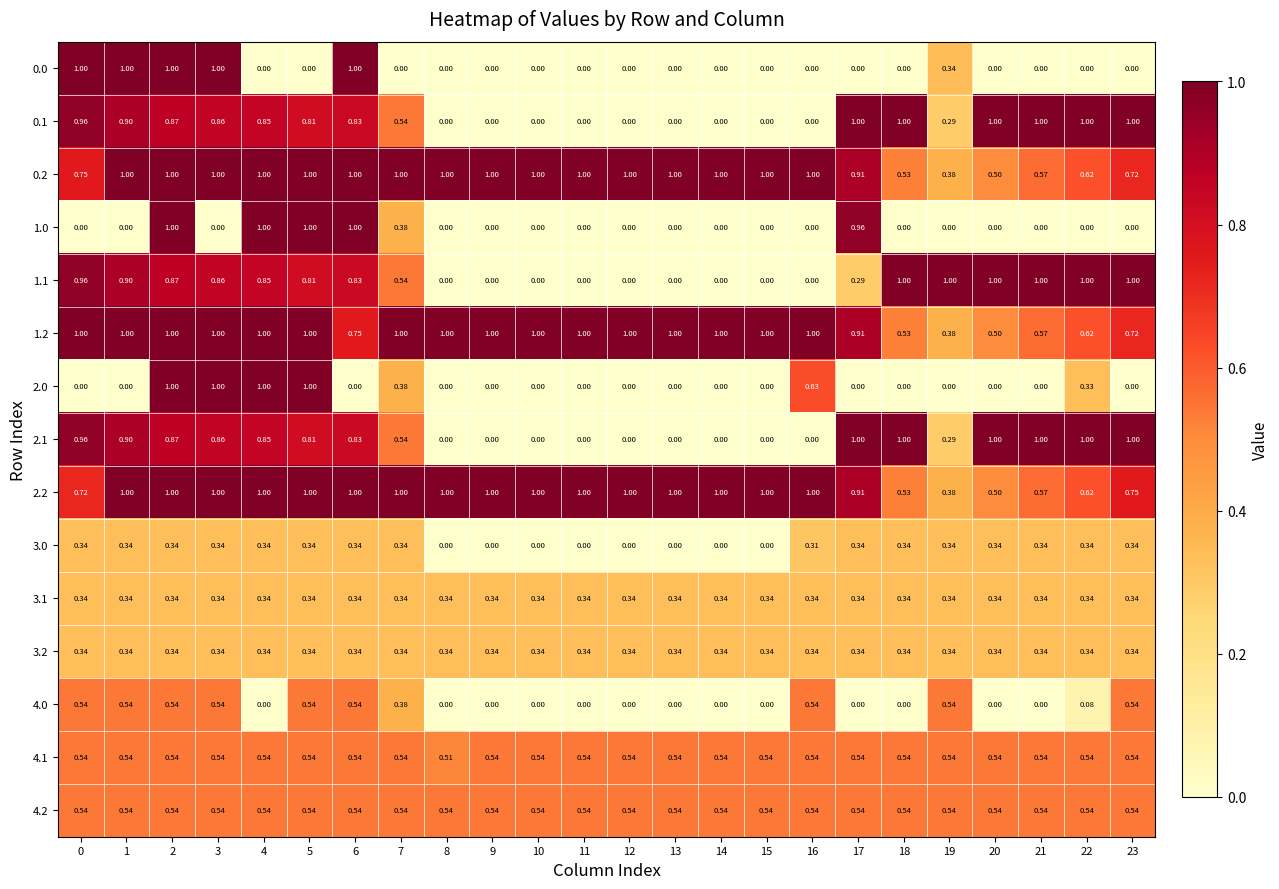

Reading left to right, extract all data points from this chart.

0.0: 0=1.0	1=1.0	2=1.0	3=1.0	4=0.0	5=0.0	6=1.0	7=0.0	8=0.0	9=0.0	10=0.0	11=0.0	12=0.0	13=0.0	14=0.0	15=0.0	16=0.0	17=0.0	18=0.0	19=0.3	20=0.0	21=0.0	22=0.0	23=0.0
0.1: 0=1.0	1=0.9	2=0.9	3=0.9	4=0.8	5=0.8	6=0.8	7=0.5	8=0.0	9=0.0	10=0.0	11=0.0	12=0.0	13=0.0	14=0.0	15=0.0	16=0.0	17=1.0	18=1.0	19=0.3	20=1.0	21=1.0	22=1.0	23=1.0
0.2: 0=0.8	1=1.0	2=1.0	3=1.0	4=1.0	5=1.0	6=1.0	7=1.0	8=1.0	9=1.0	10=1.0	11=1.0	12=1.0	13=1.0	14=1.0	15=1.0	16=1.0	17=0.9	18=0.5	19=0.4	20=0.5	21=0.6	22=0.6	23=0.7
1.0: 0=0.0	1=0.0	2=1.0	3=0.0	4=1.0	5=1.0	6=1.0	7=0.4	8=0.0	9=0.0	10=0.0	11=0.0	12=0.0	13=0.0	14=0.0	15=0.0	16=0.0	17=1.0	18=0.0	19=0.0	20=0.0	21=0.0	22=0.0	23=0.0
1.1: 0=1.0	1=0.9	2=0.9	3=0.9	4=0.8	5=0.8	6=0.8	7=0.5	8=0.0	9=0.0	10=0.0	11=0.0	12=0.0	13=0.0	14=0.0	15=0.0	16=0.0	17=0.3	18=1.0	19=1.0	20=1.0	21=1.0	22=1.0	23=1.0
1.2: 0=1.0	1=1.0	2=1.0	3=1.0	4=1.0	5=1.0	6=0.8	7=1.0	8=1.0	9=1.0	10=1.0	11=1.0	12=1.0	13=1.0	14=1.0	15=1.0	16=1.0	17=0.9	18=0.5	19=0.4	20=0.5	21=0.6	22=0.6	23=0.7
2.0: 0=0.0	1=0.0	2=1.0	3=1.0	4=1.0	5=1.0	6=0.0	7=0.4	8=0.0	9=0.0	10=0.0	11=0.0	12=0.0	13=0.0	14=0.0	15=0.0	16=0.6	17=0.0	18=0.0	19=0.0	20=0.0	21=0.0	22=0.3	23=0.0
2.1: 0=1.0	1=0.9	2=0.9	3=0.9	4=0.8	5=0.8	6=0.8	7=0.5	8=0.0	9=0.0	10=0.0	11=0.0	12=0.0	13=0.0	14=0.0	15=0.0	16=0.0	17=1.0	18=1.0	19=0.3	20=1.0	21=1.0	22=1.0	23=1.0
2.2: 0=0.7	1=1.0	2=1.0	3=1.0	4=1.0	5=1.0	6=1.0	7=1.0	8=1.0	9=1.0	10=1.0	11=1.0	12=1.0	13=1.0	14=1.0	15=1.0	16=1.0	17=0.9	18=0.5	19=0.4	20=0.5	21=0.6	22=0.6	23=0.8
3.0: 0=0.3	1=0.3	2=0.3	3=0.3	4=0.3	5=0.3	6=0.3	7=0.3	8=0.0	9=0.0	10=0.0	11=0.0	12=0.0	13=0.0	14=0.0	15=0.0	16=0.3	17=0.3	18=0.3	19=0.3	20=0.3	21=0.3	22=0.3	23=0.3
3.1: 0=0.3	1=0.3	2=0.3	3=0.3	4=0.3	5=0.3	6=0.3	7=0.3	8=0.3	9=0.3	10=0.3	11=0.3	12=0.3	13=0.3	14=0.3	15=0.3	16=0.3	17=0.3	18=0.3	19=0.3	20=0.3	21=0.3	22=0.3	23=0.3
3.2: 0=0.3	1=0.3	2=0.3	3=0.3	4=0.3	5=0.3	6=0.3	7=0.3	8=0.3	9=0.3	10=0.3	11=0.3	12=0.3	13=0.3	14=0.3	15=0.3	16=0.3	17=0.3	18=0.3	19=0.3	20=0.3	21=0.3	22=0.3	23=0.3
4.0: 0=0.5	1=0.5	2=0.5	3=0.5	4=0.0	5=0.5	6=0.5	7=0.4	8=0.0	9=0.0	10=0.0	11=0.0	12=0.0	13=0.0	14=0.0	15=0.0	16=0.5	17=0.0	18=0.0	19=0.5	20=0.0	21=0.0	22=0.1	23=0.5
4.1: 0=0.5	1=0.5	2=0.5	3=0.5	4=0.5	5=0.5	6=0.5	7=0.5	8=0.5	9=0.5	10=0.5	11=0.5	12=0.5	13=0.5	14=0.5	15=0.5	16=0.5	17=0.5	18=0.5	19=0.5	20=0.5	21=0.5	22=0.5	23=0.5
4.2: 0=0.5	1=0.5	2=0.5	3=0.5	4=0.5	5=0.5	6=0.5	7=0.5	8=0.5	9=0.5	10=0.5	11=0.5	12=0.5	13=0.5	14=0.5	15=0.5	16=0.5	17=0.5	18=0.5	19=0.5	20=0.5	21=0.5	22=0.5	23=0.5